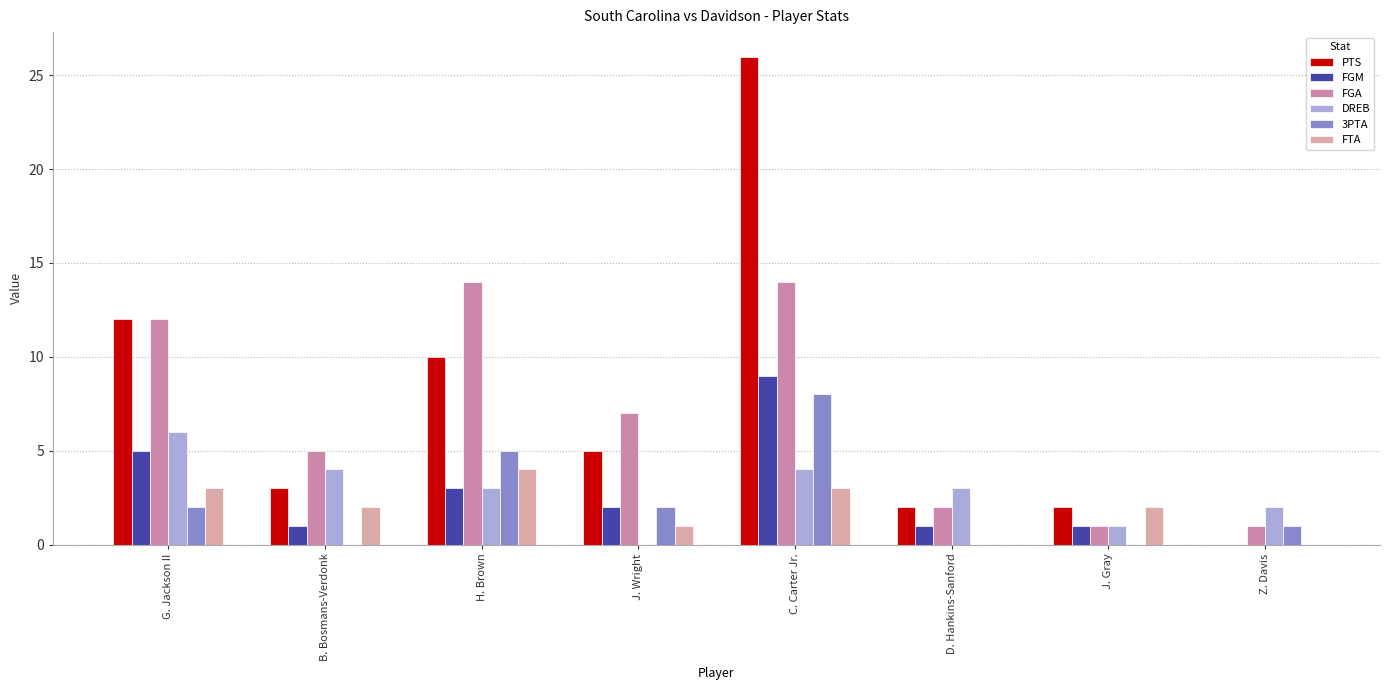

Count the number of categories in the chart.

8